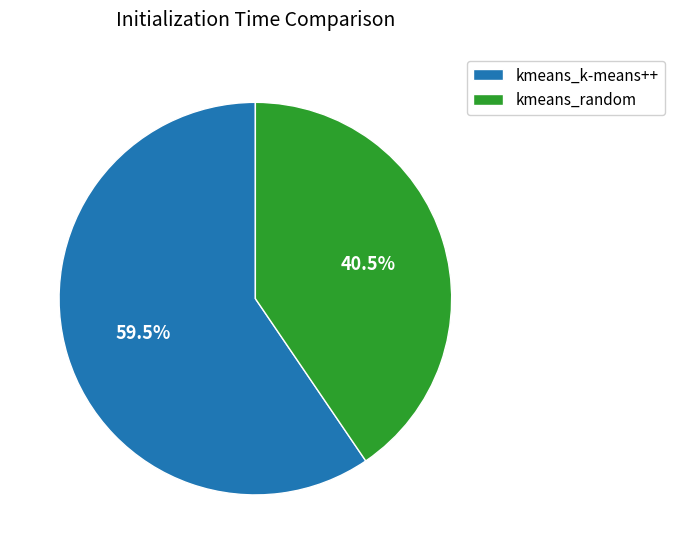

What is the ratio of the value at kmeans_k-means++ to the value at kmeans_random?

1.5